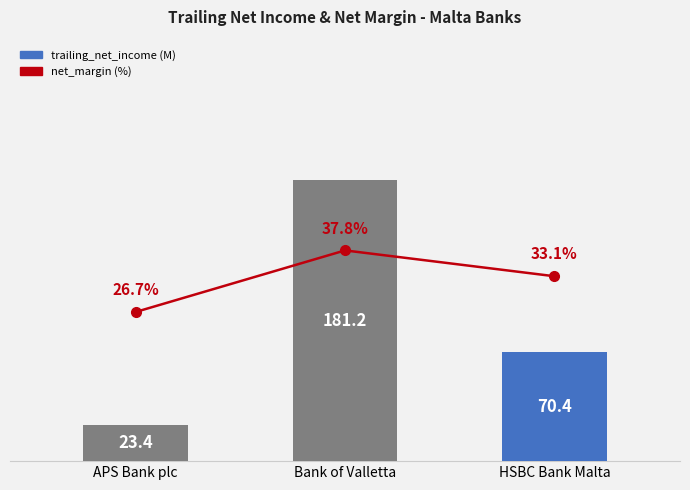

Which category has the highest value in the net_margin series?

Bank of Valletta